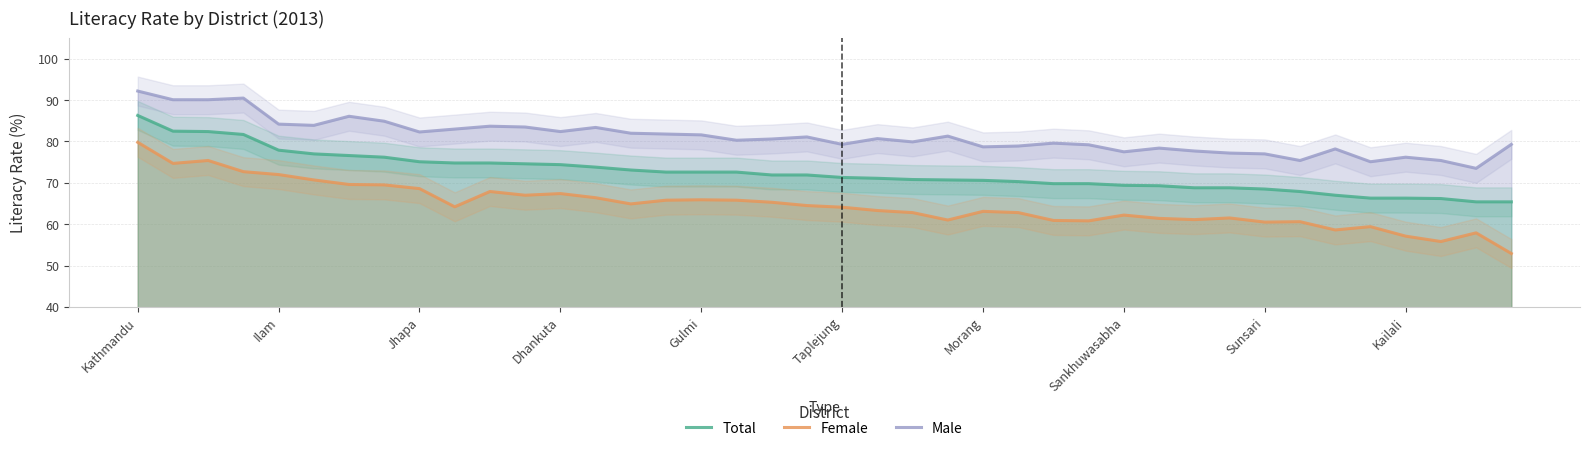

At which label does Male first exceed 80?

Kathmandu